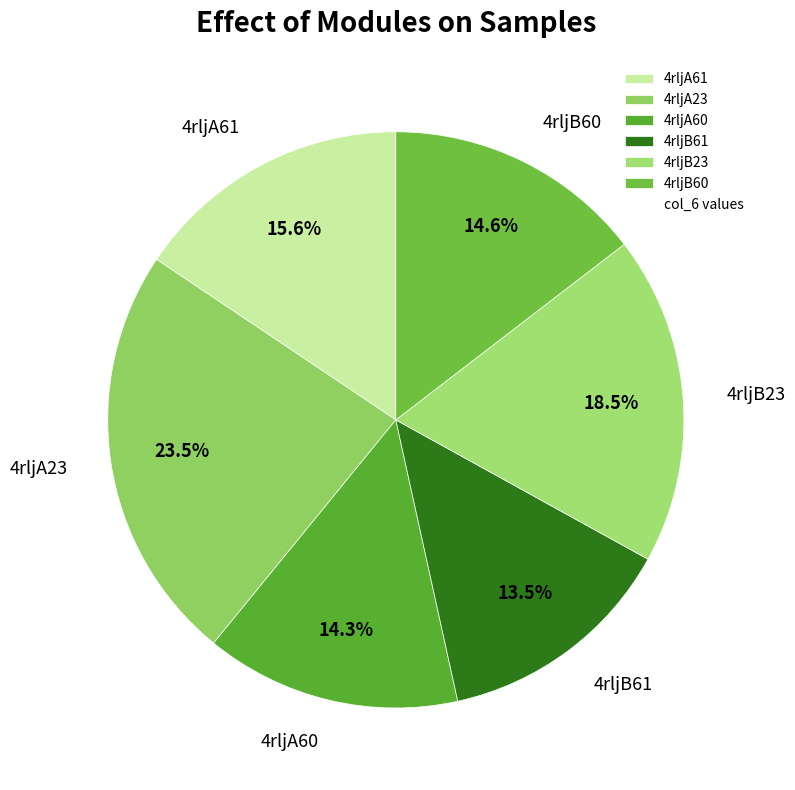

What percentage is the 4rljB60 slice, to the nearest percent?

15%